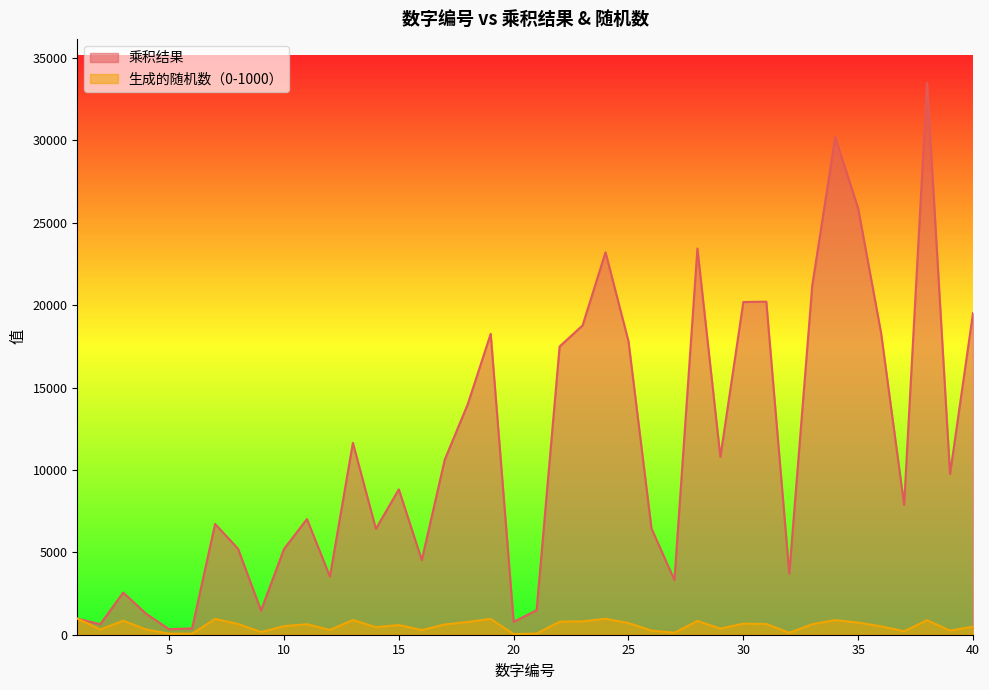

How many data points does each series have?

40